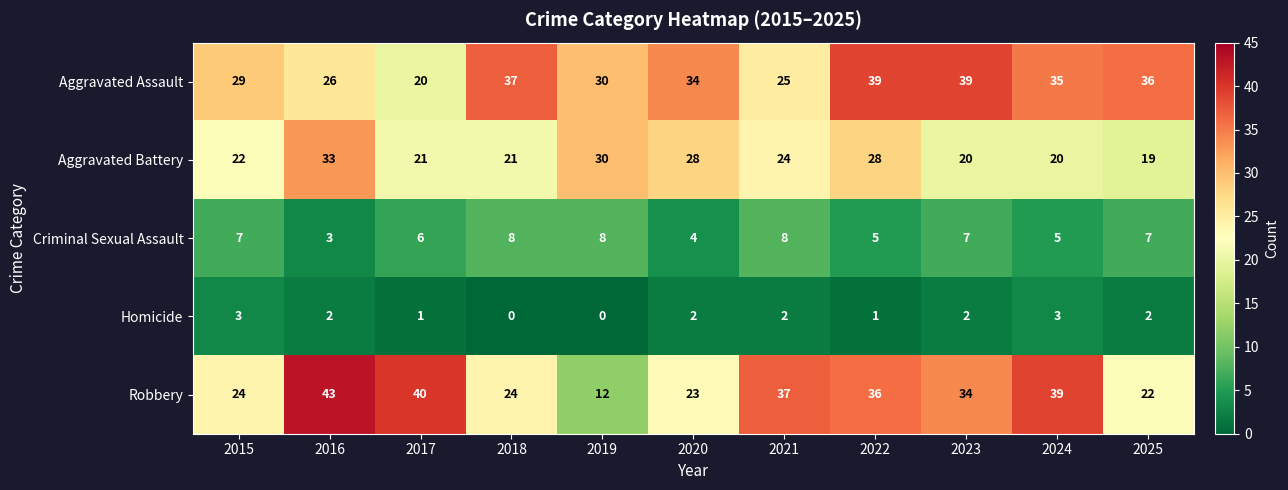

Which series has the largest total across all categories?

Aggravated Assault